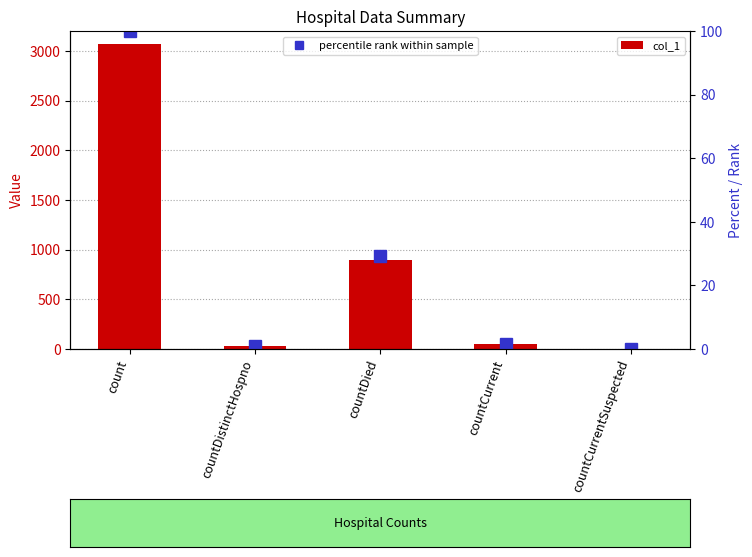

How many data points in percentile rank within sample are above 1?

3